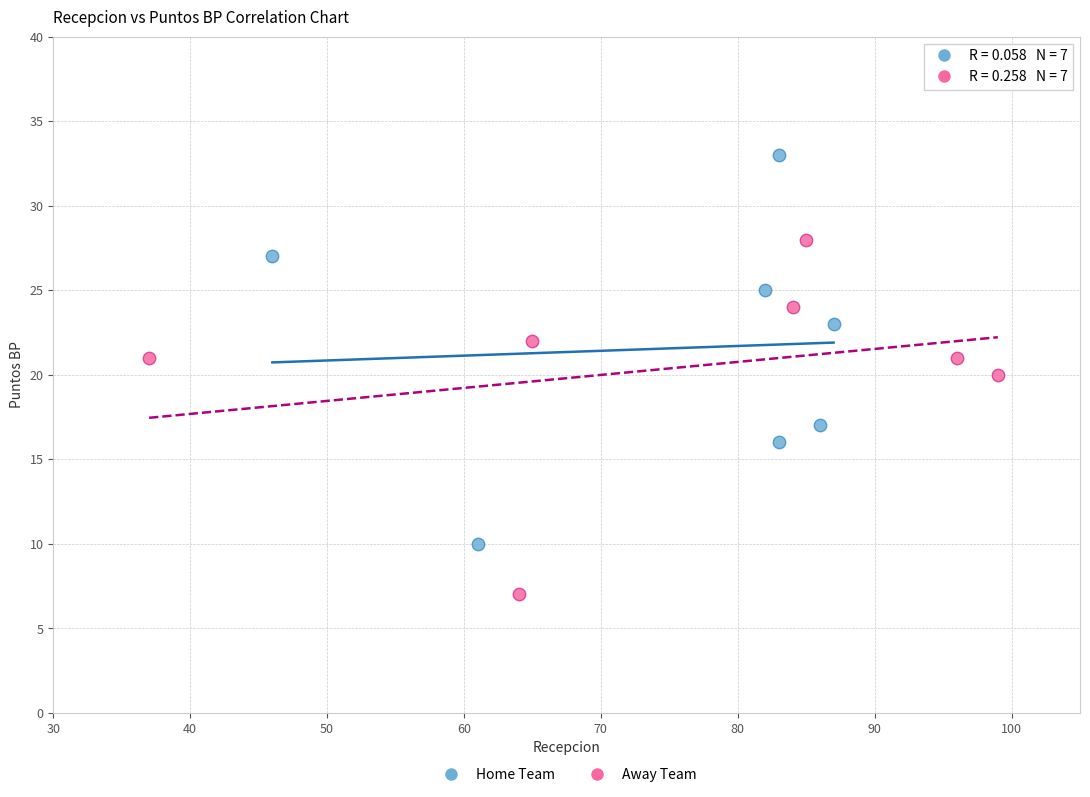

What are all the series names shown in the legend?

Home Team, Away Team